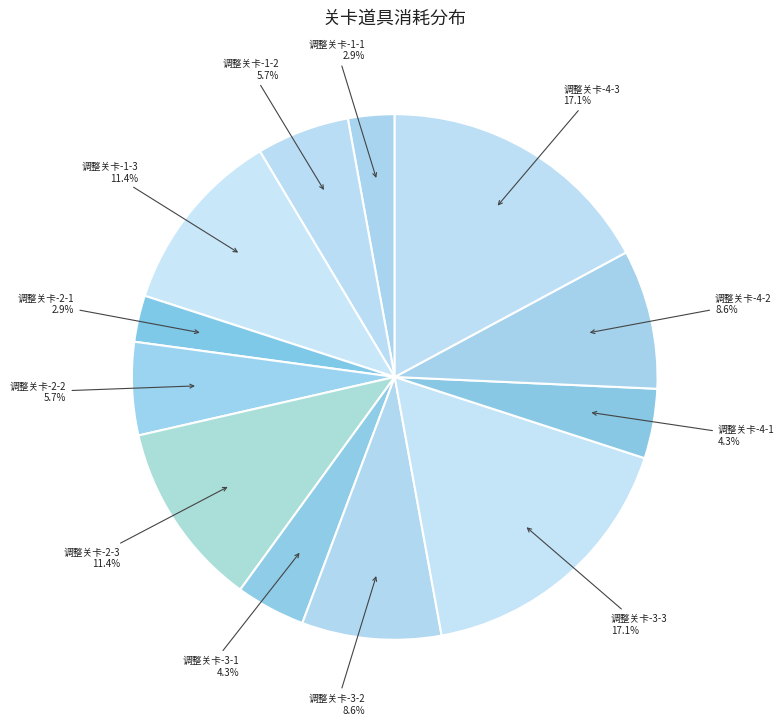

How many slices are in this pie chart?

12